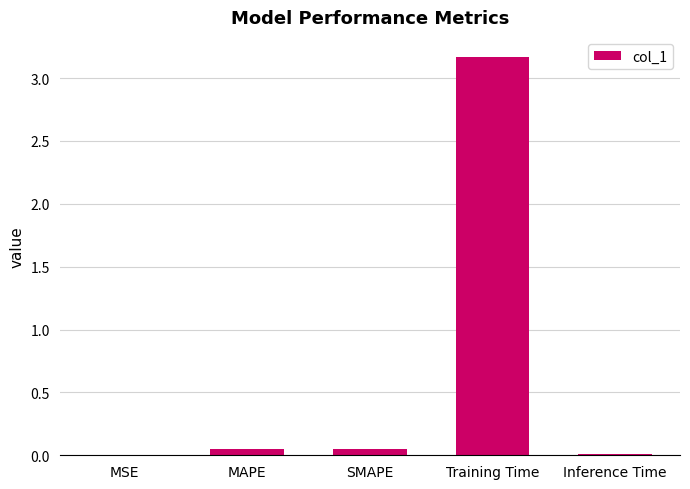

Is it true that the value at MSE is 0.0?

True